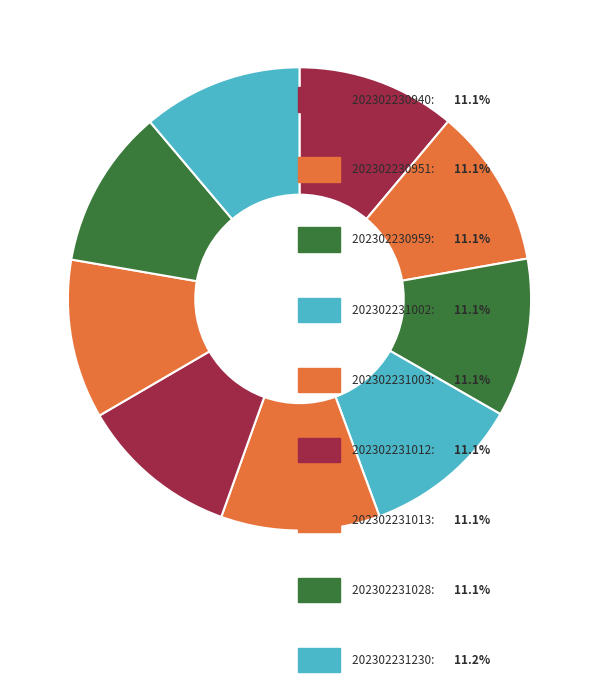

Count the number of slices in the pie.

9